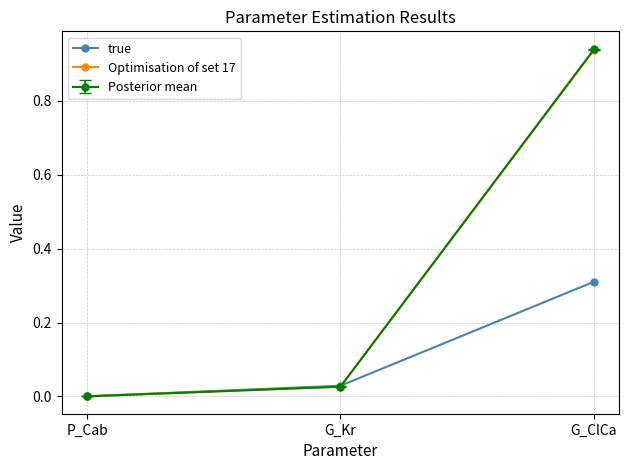

What is the total value across all series at G_Kr?

0.1